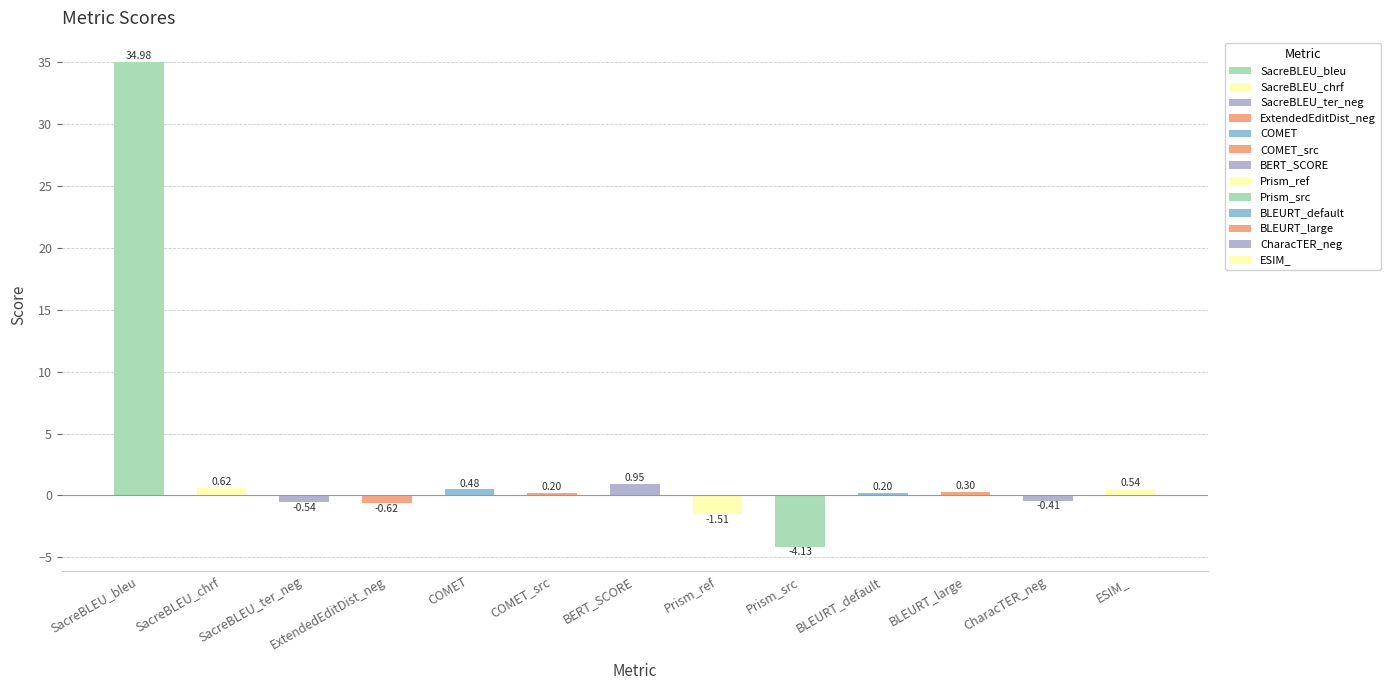

How many data points does each series have?

13